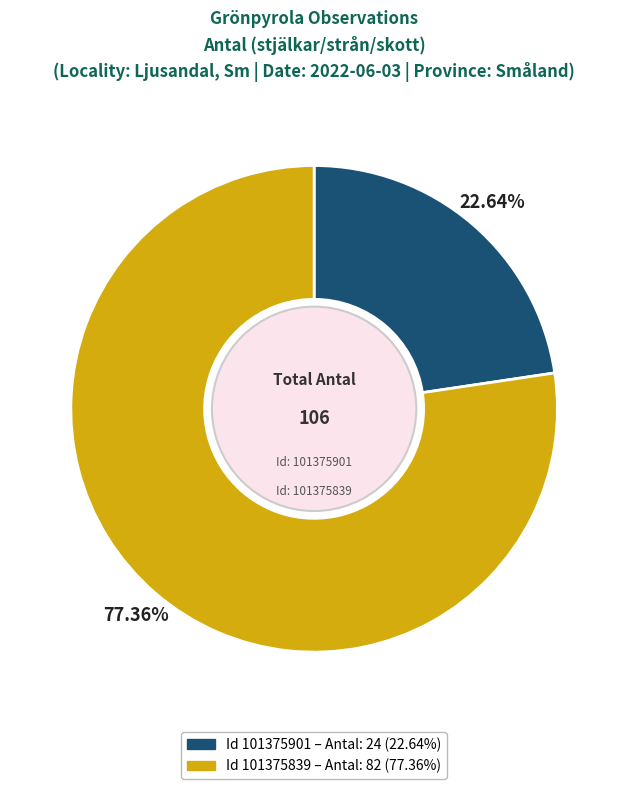

Is there any slice that represents more than half of the pie?

Yes